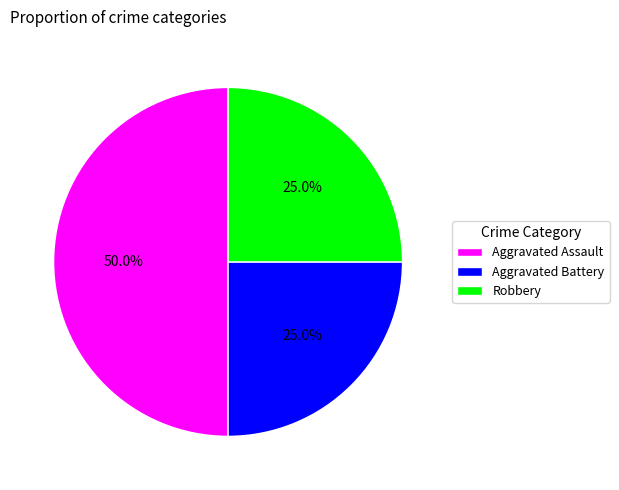

How many segments does this pie chart have?

3